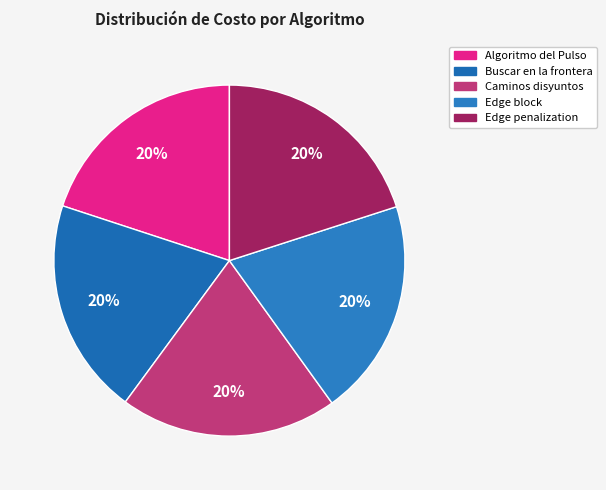

Which slice is the largest?

Caminos disyuntos